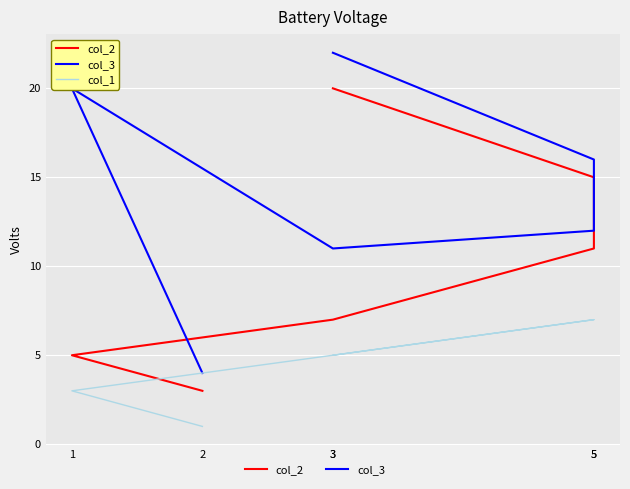

What is the approximate value of col_2 at 2?

3